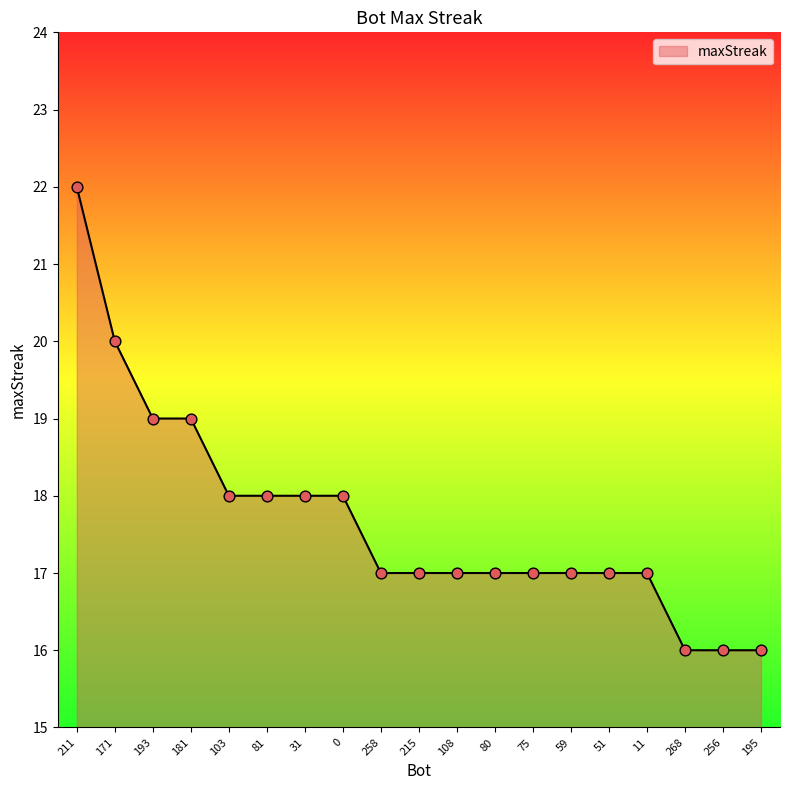

What is the change in value from 258 to 195?

-1